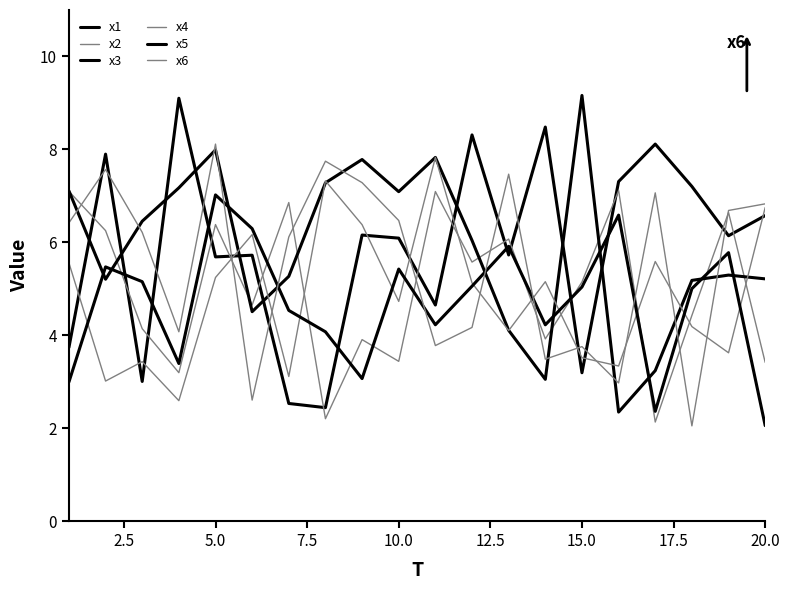

How many interior local valleys does the x4 series have?

7